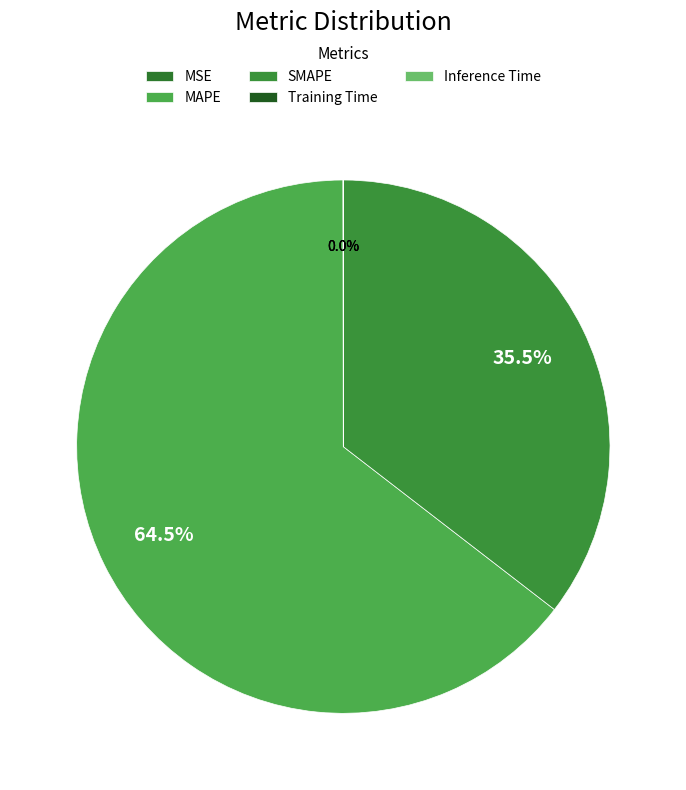

How many segments does this pie chart have?

5